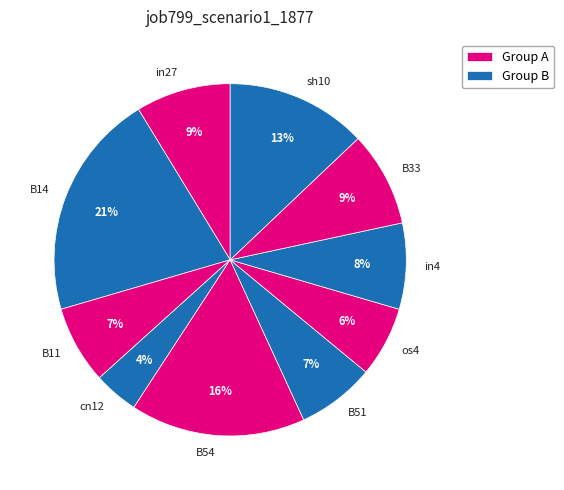

Count the number of slices in the pie.

10